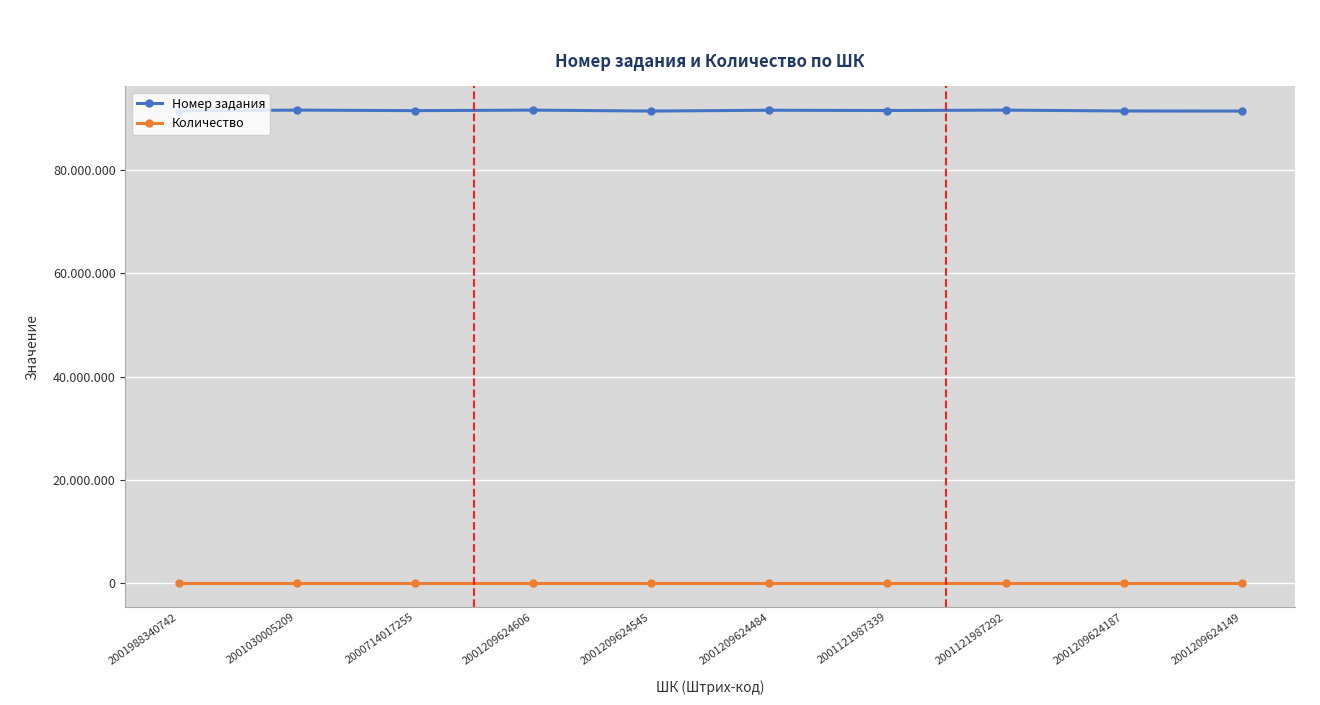

Is this an area chart (filled region under the line)?

No